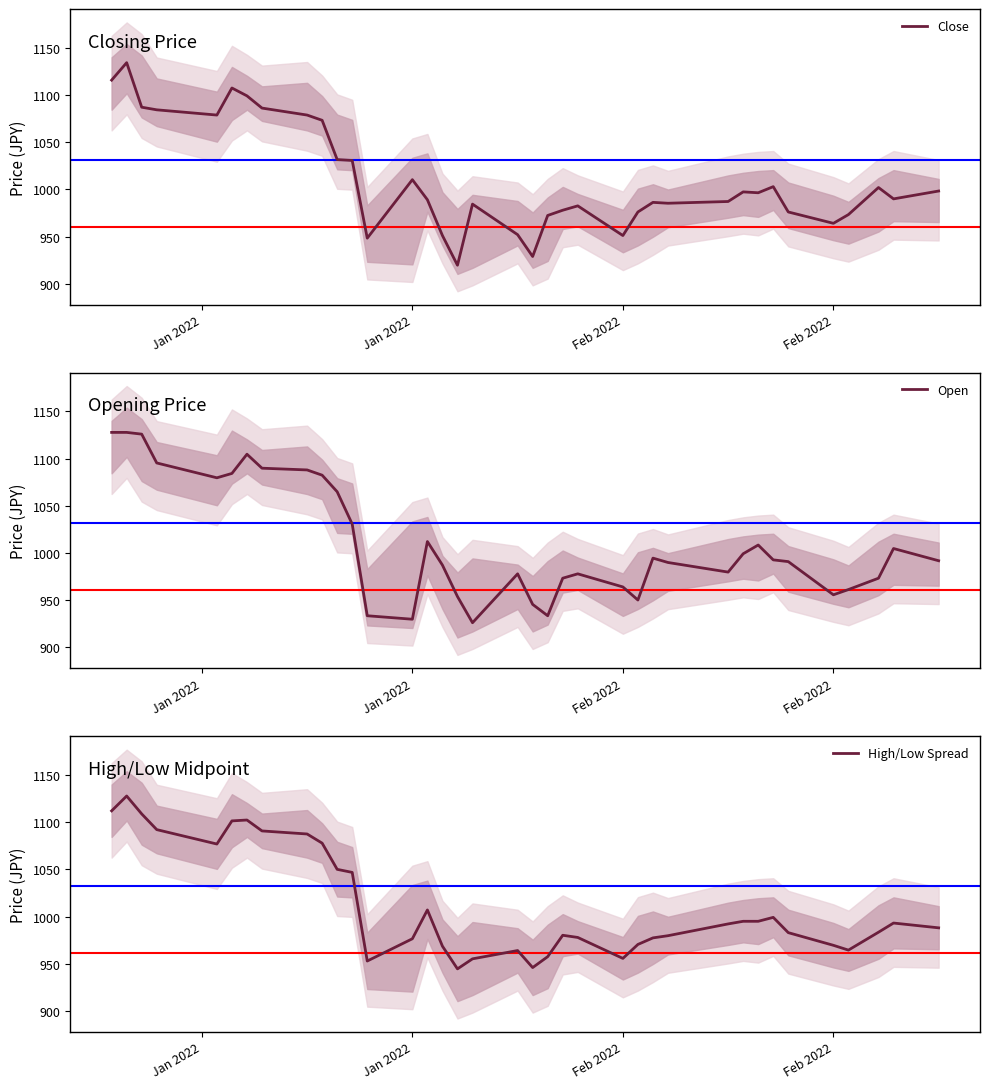

How many lines are shown in the chart?

3